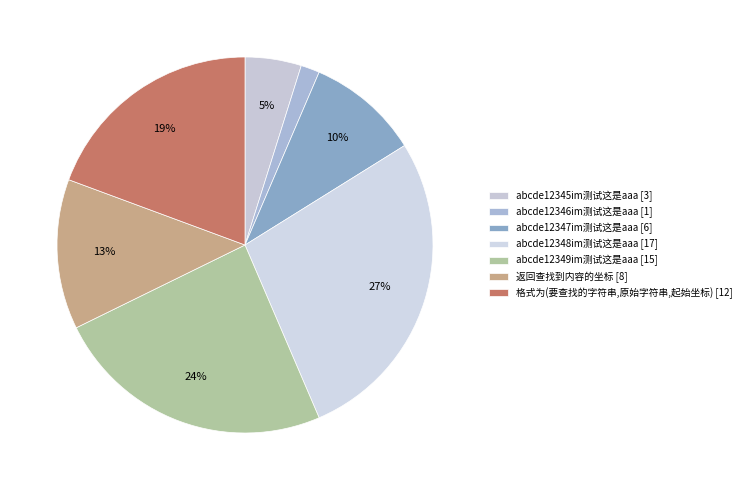

Between abcde12348im测试这是aaa and abcde12347im测试这是aaa, which is larger?

abcde12348im测试这是aaa